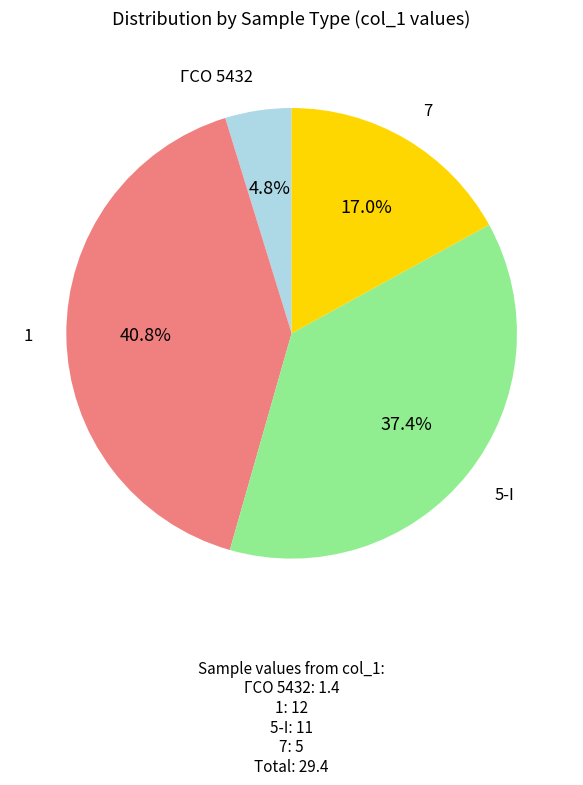

Is there a majority slice in this chart?

No